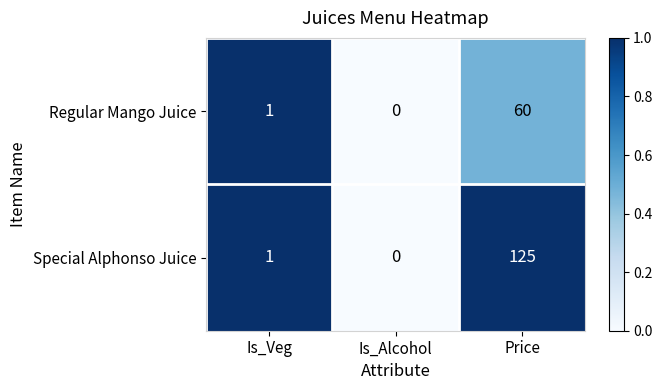

At which category does the chart reach its peak across all series?

Price